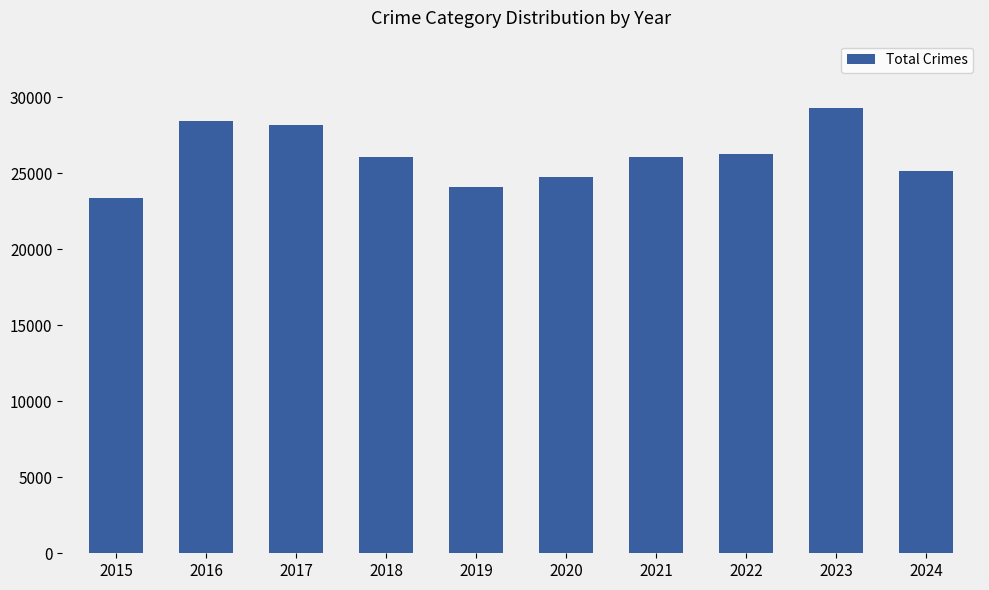

What is the greatest value displayed?

29314